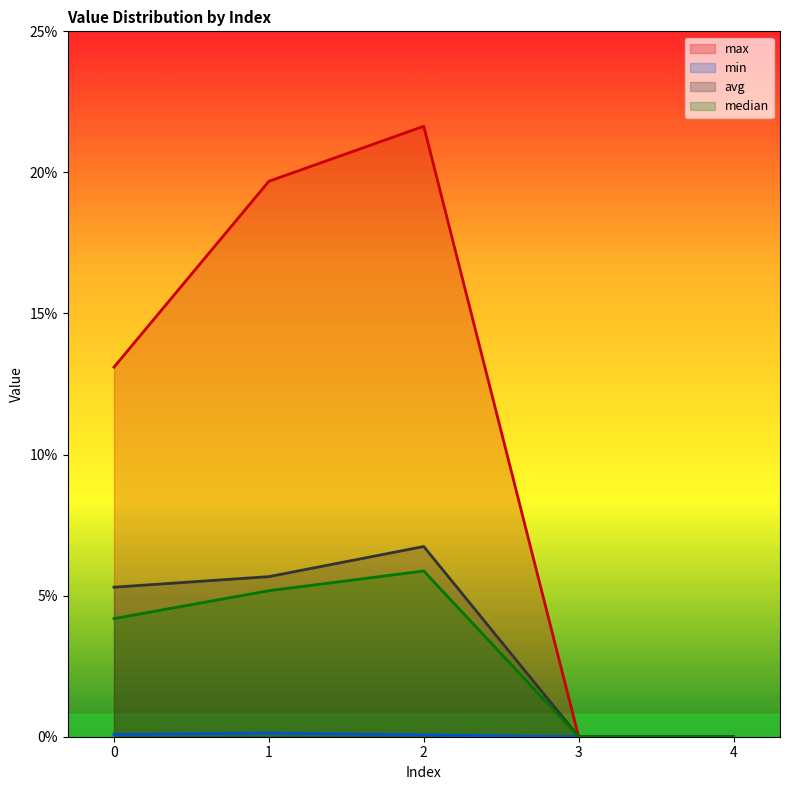

What is the sum of the median values at 3 and 2?

0.1